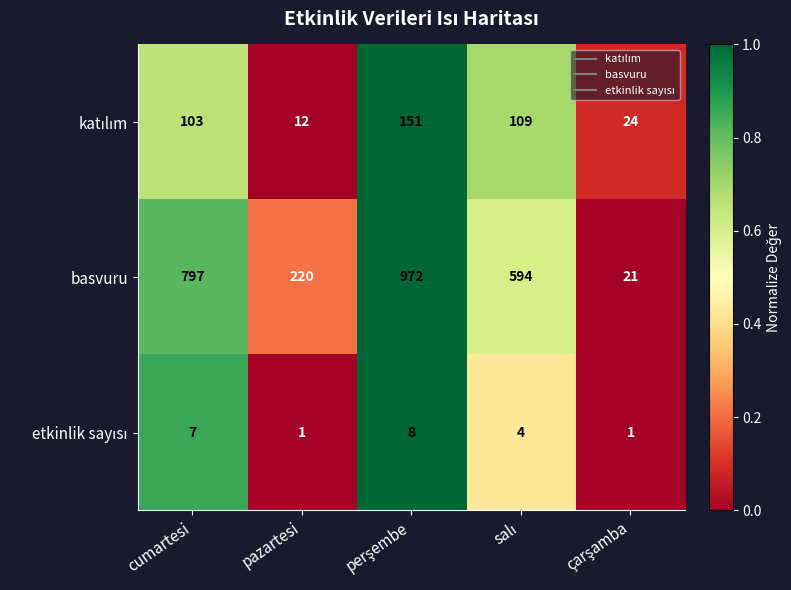

Where does the basvuru series first go above 594?

cumartesi